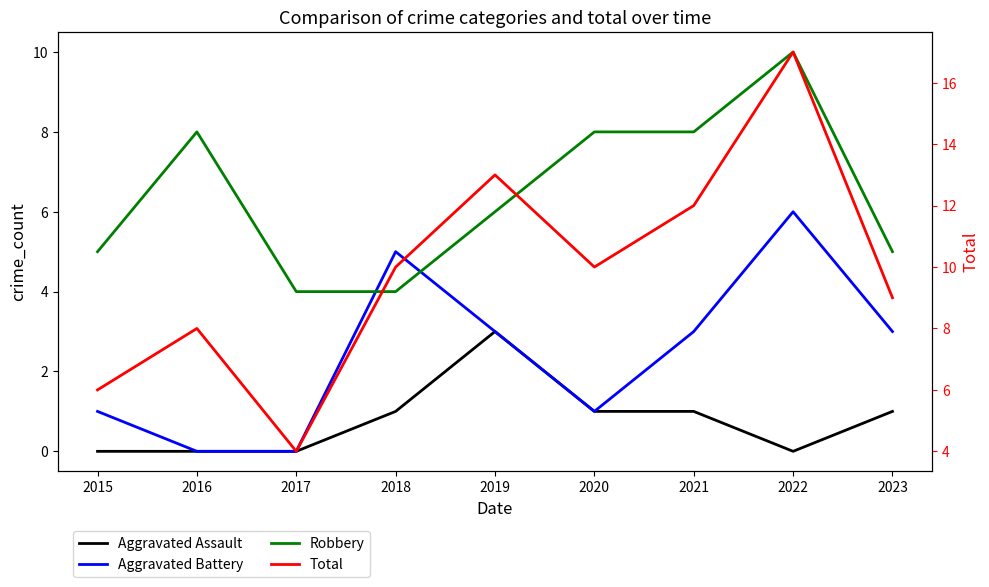

What is the total value across all series at 2017?

8